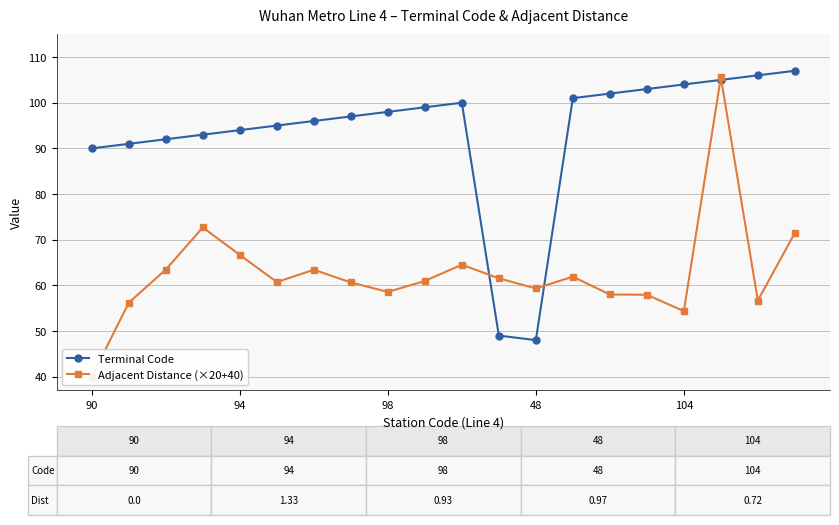

The value of Adjacent Distance (×20+40) at 13 is 23.3. True or false?

False